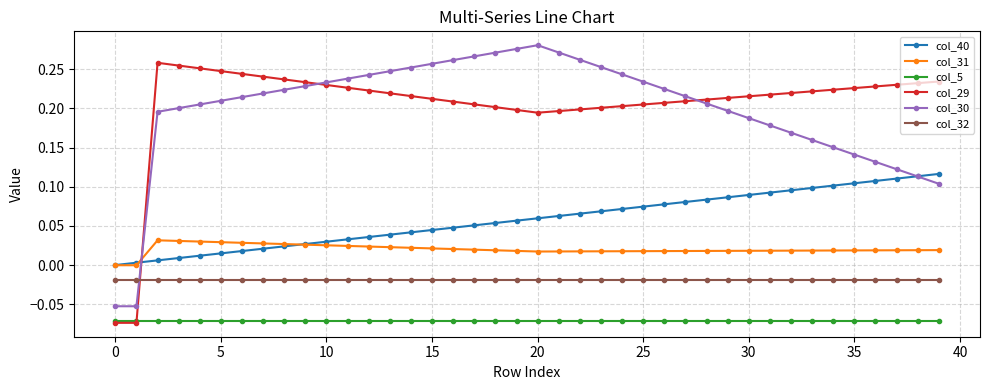

Rank the series by their maximum value, from lowest to highest.

col_5, col_32, col_31, col_40, col_29, col_30